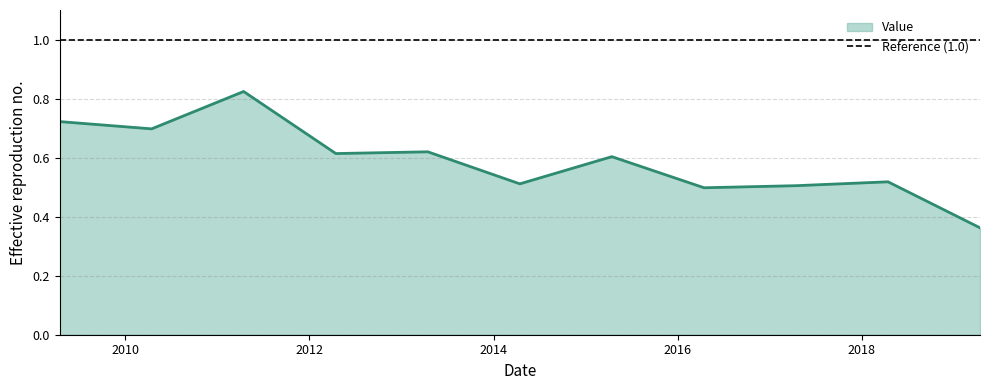

What is the label of the 2nd point from the right?

2018-04-15